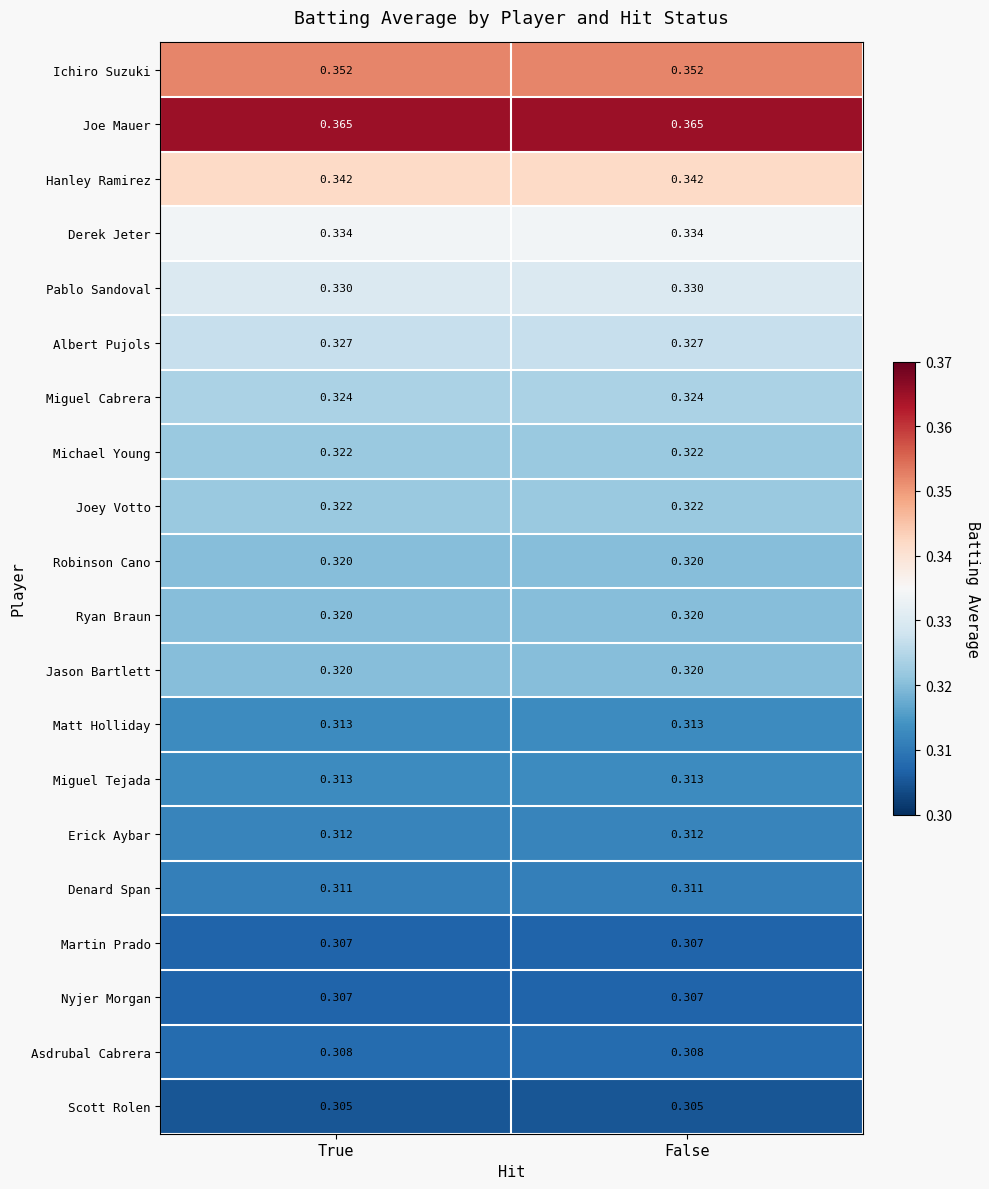

Reading right to left, transcribe all the data shown in this chart.

Ichiro Suzuki: False=0.4	True=0.4
Joe Mauer: False=0.4	True=0.4
Hanley Ramirez: False=0.3	True=0.3
Derek Jeter: False=0.3	True=0.3
Pablo Sandoval: False=0.3	True=0.3
Albert Pujols: False=0.3	True=0.3
Miguel Cabrera: False=0.3	True=0.3
Michael Young: False=0.3	True=0.3
Joey Votto: False=0.3	True=0.3
Robinson Cano: False=0.3	True=0.3
Ryan Braun: False=0.3	True=0.3
Jason Bartlett: False=0.3	True=0.3
Matt Holliday: False=0.3	True=0.3
Miguel Tejada: False=0.3	True=0.3
Erick Aybar: False=0.3	True=0.3
Denard Span: False=0.3	True=0.3
Martin Prado: False=0.3	True=0.3
Nyjer Morgan: False=0.3	True=0.3
Asdrubal Cabrera: False=0.3	True=0.3
Scott Rolen: False=0.3	True=0.3